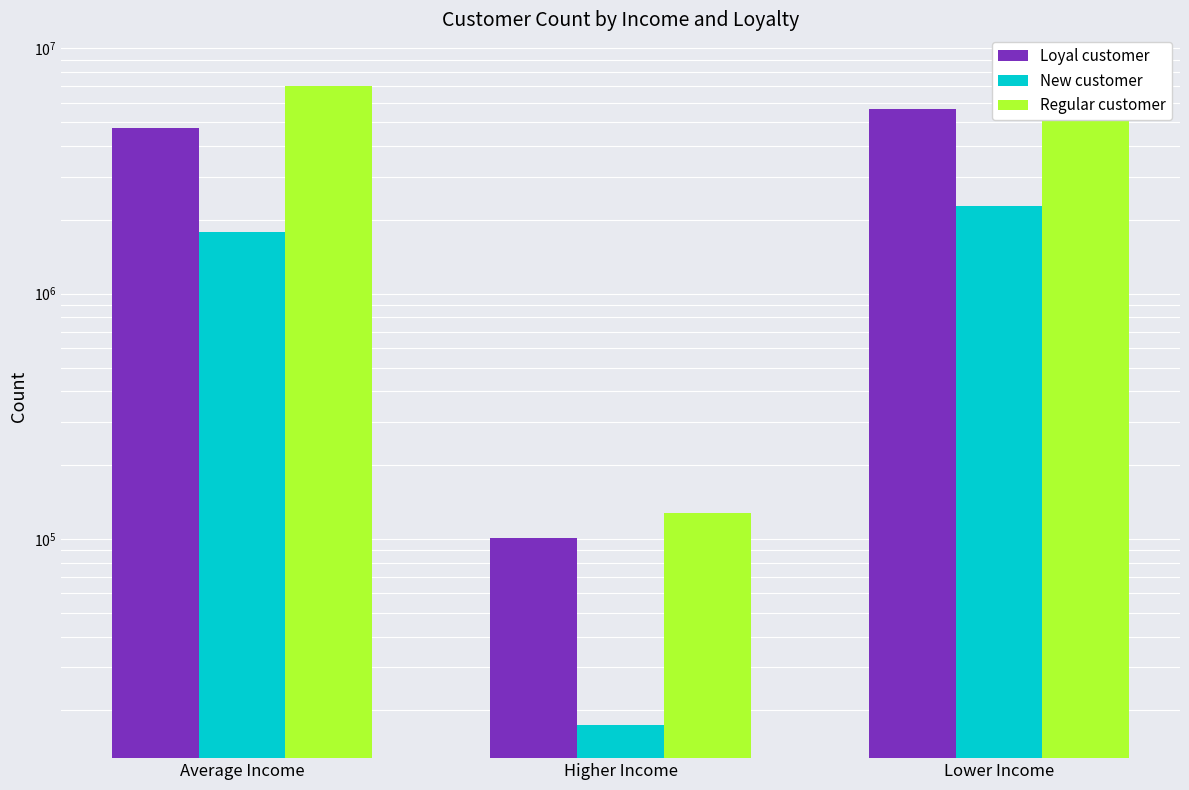

What is the total value across all series at Lower Income?

16297506